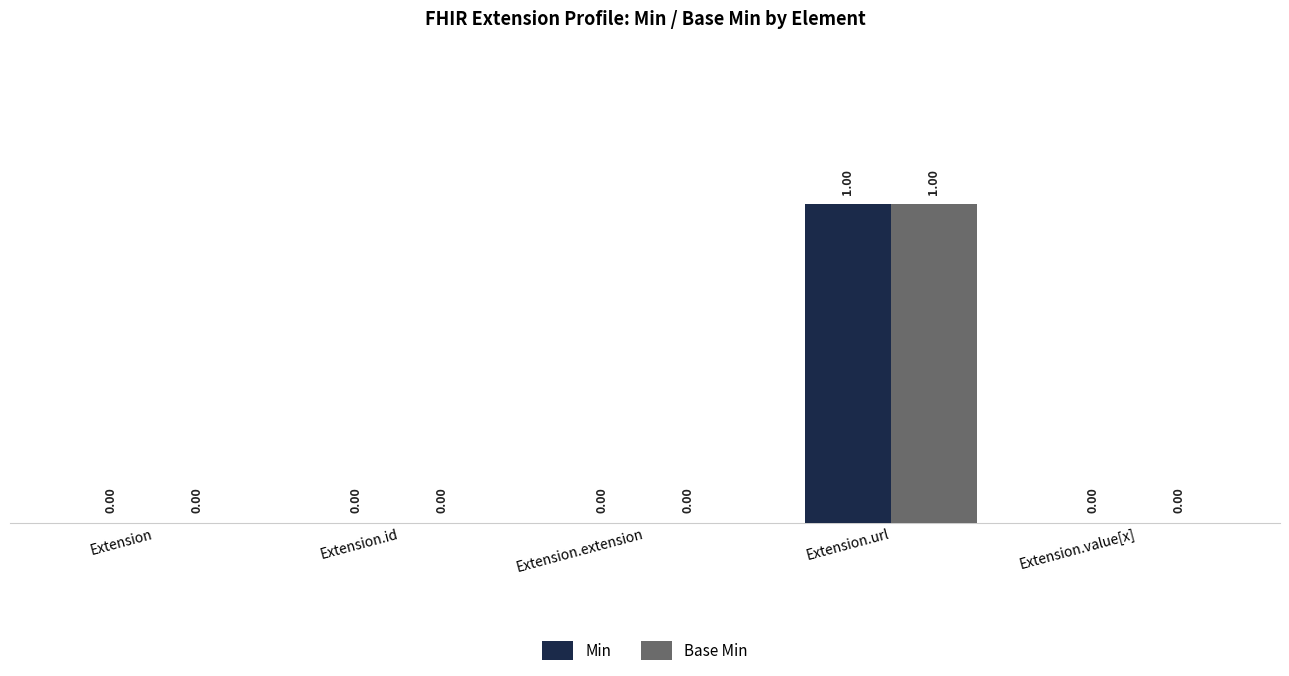

At which category is the sum across all series the highest?

Extension.url